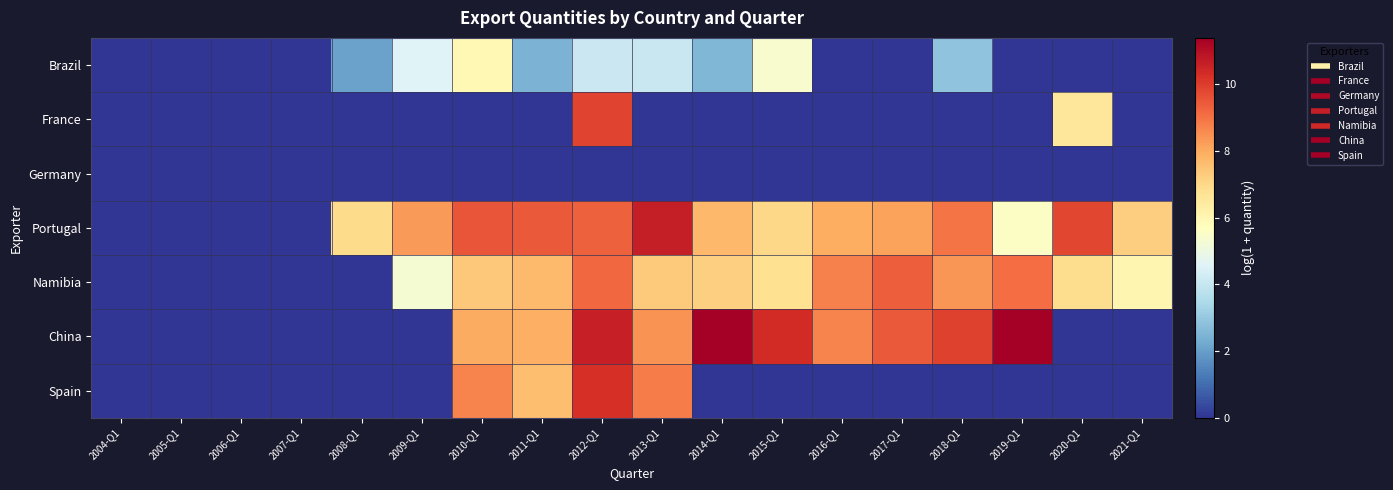

Which label corresponds to the largest value in the chart?

2019-Q1